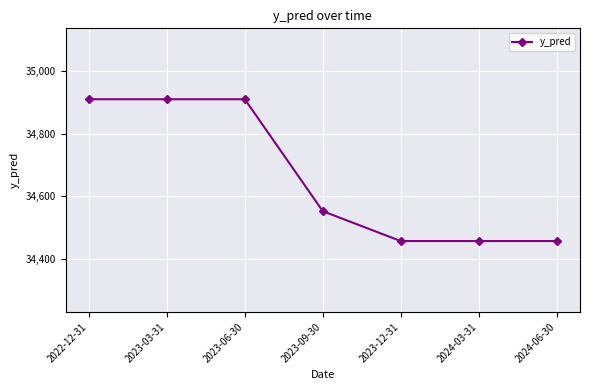

Is it true that the value at 2023-03-31 is 34910.7?

True